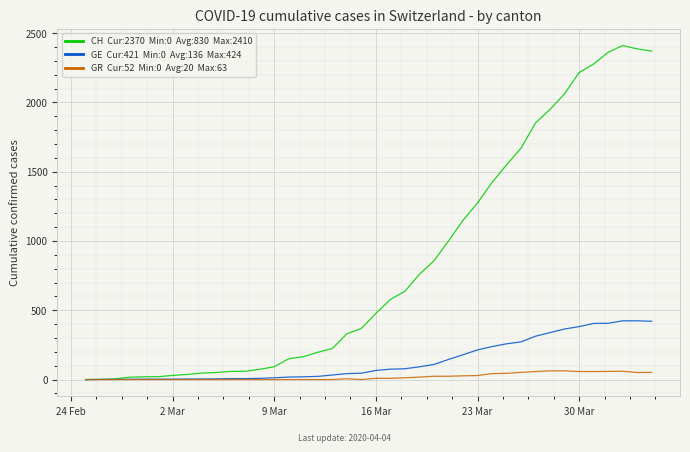

What is the maximum value shown in the chart?

2410